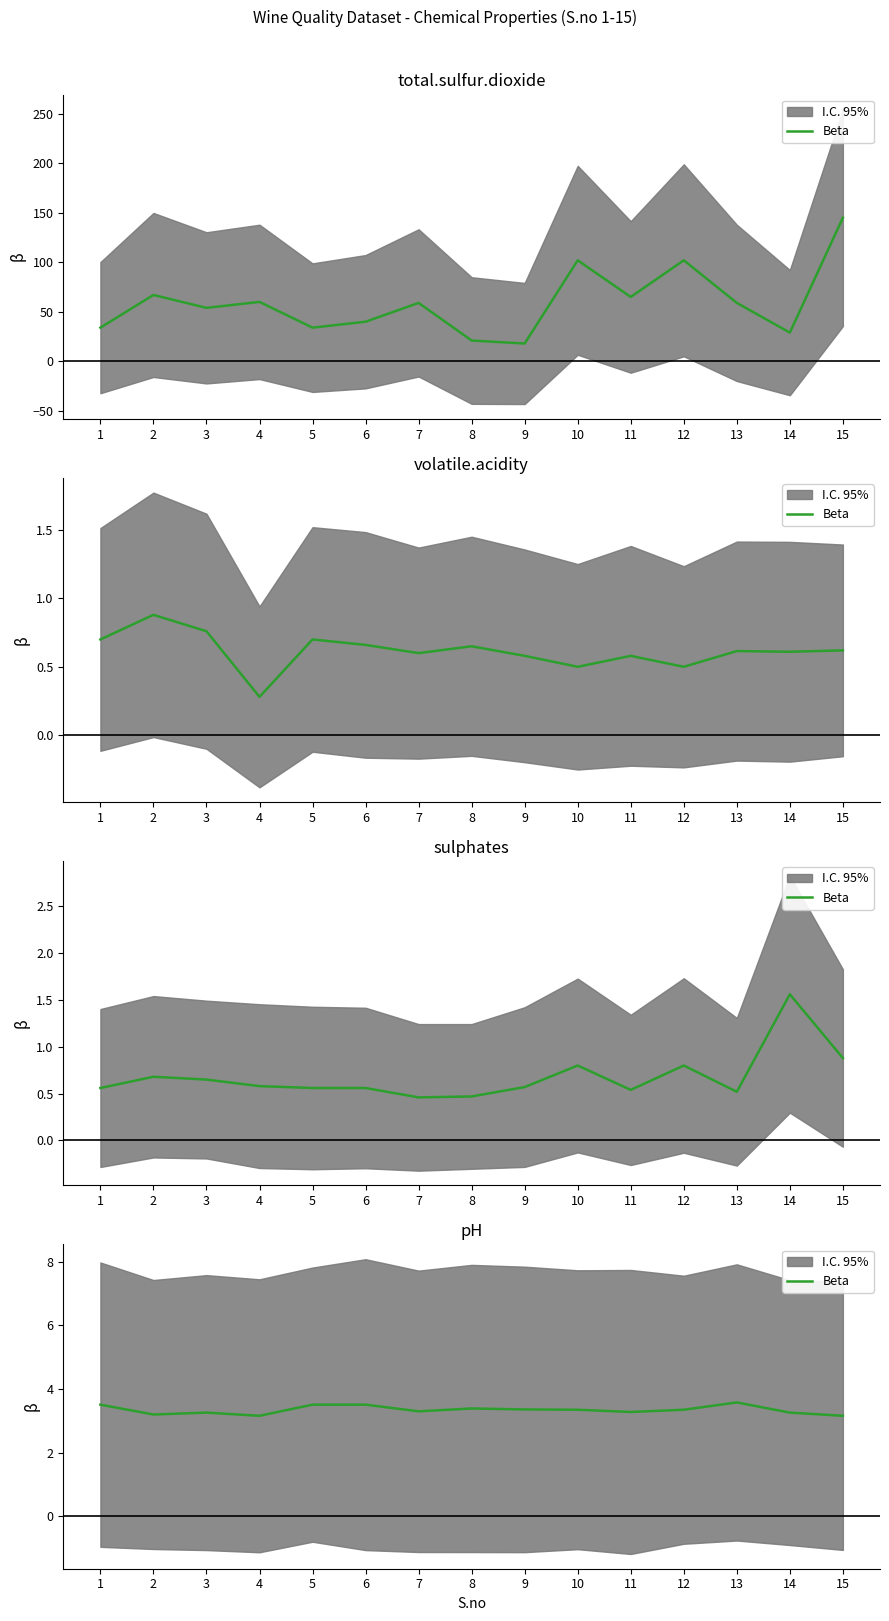

What is the sum of all values?

50.2